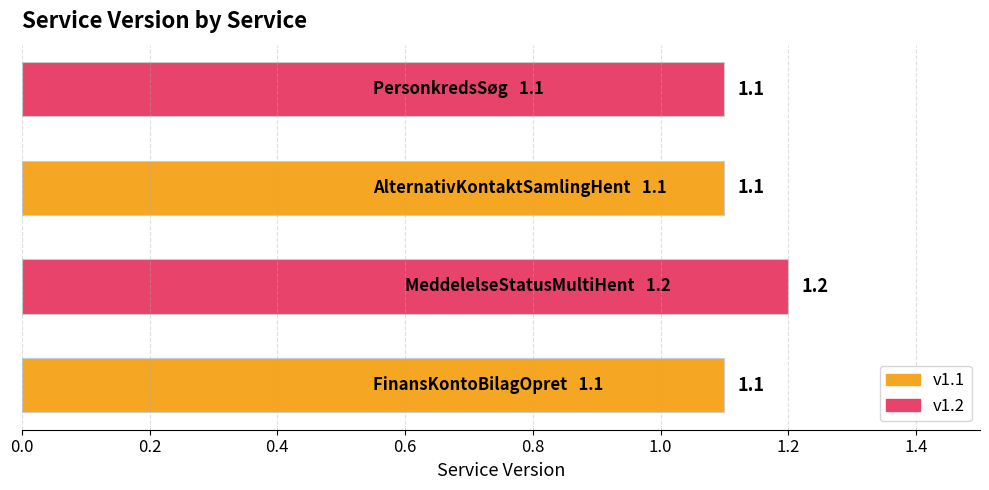

Reading bottom to top, extract all data points from this chart.

1.1	1.2	1.1	1.1